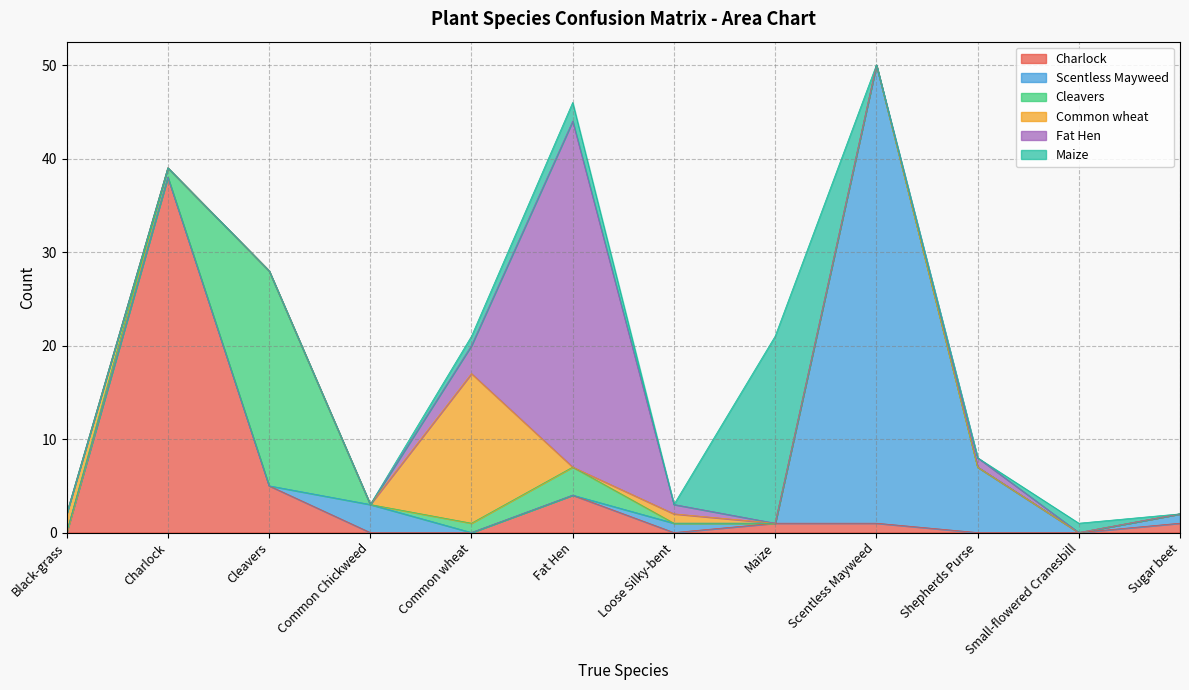

Which series has the widest spread of values?

Scentless Mayweed